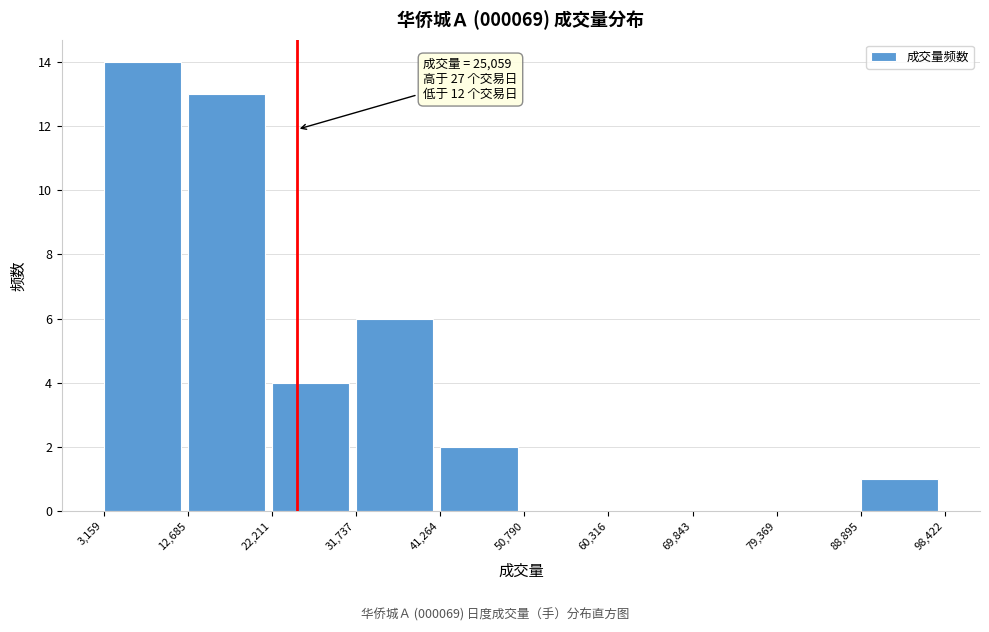

Which range on the x-axis has the tallest bar?

3,159 to 12,685